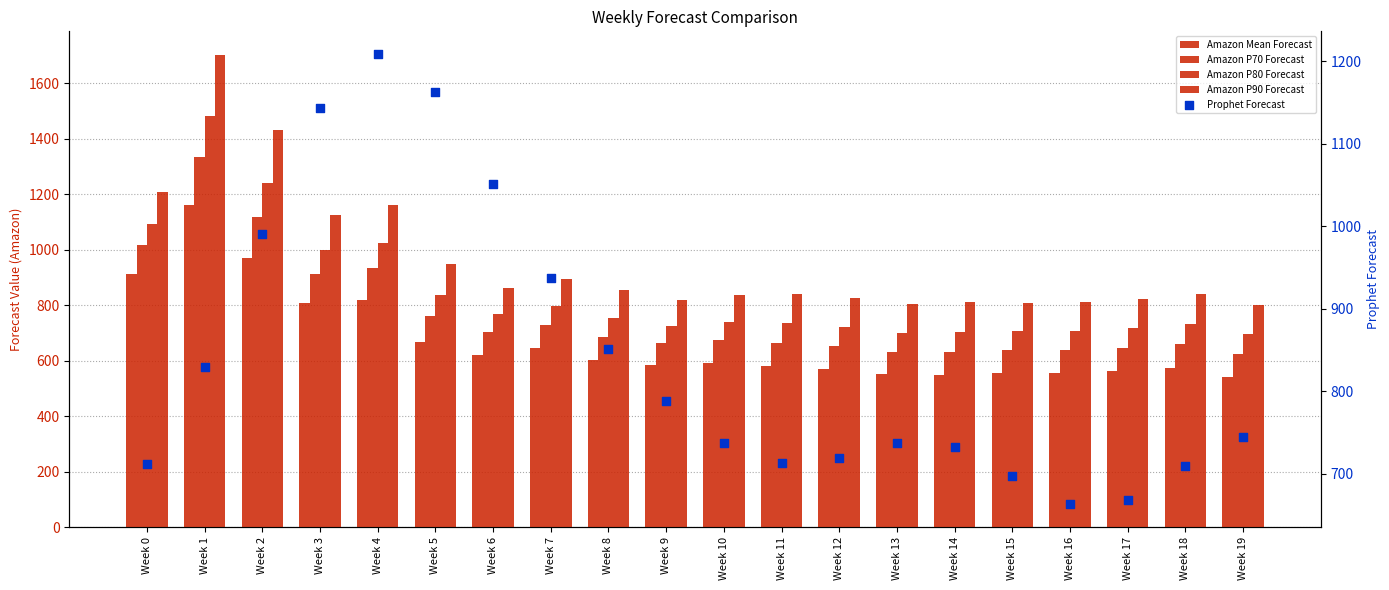

Which series has the largest Y range (max minus min)?

Amazon P90 Forecast